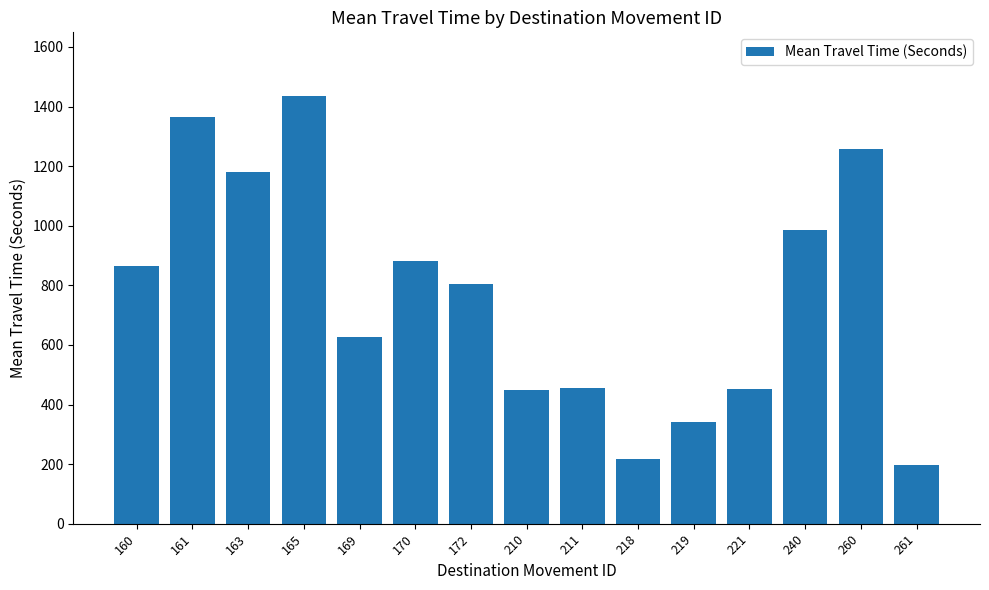

The chart shows a value of 171 at 219. True or false?

False